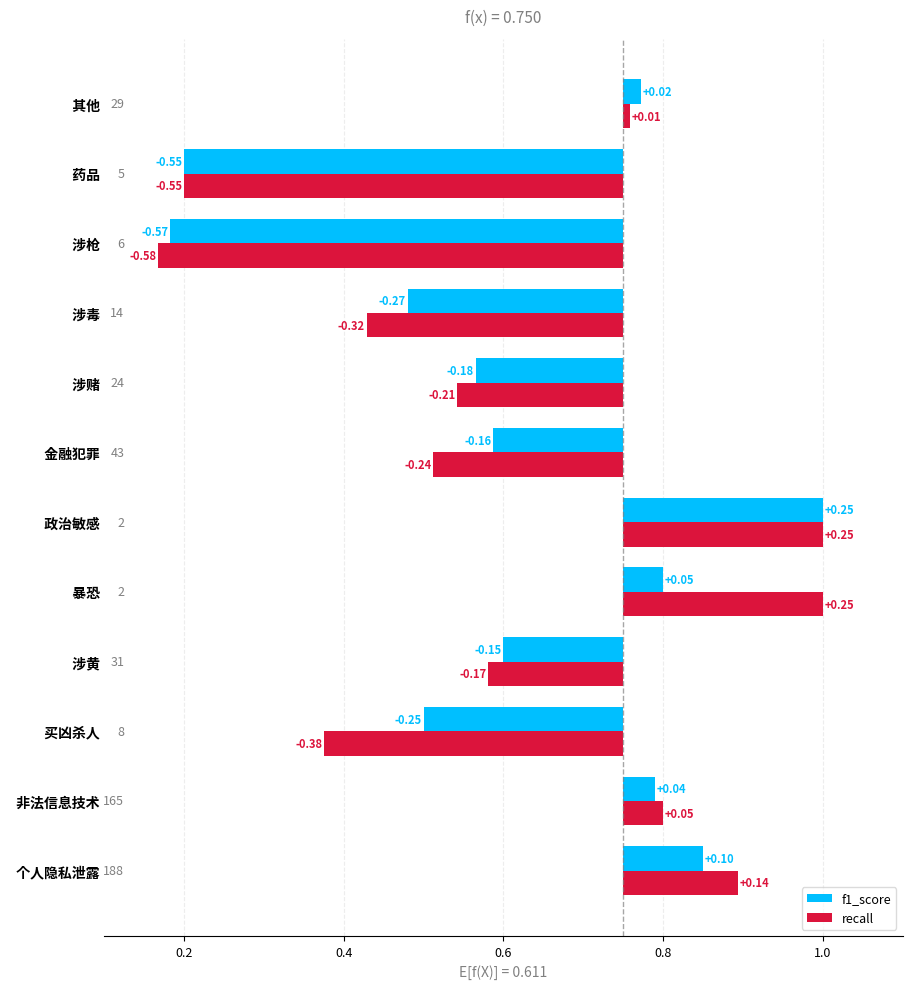

Which series has the largest total across all categories?

f1_score